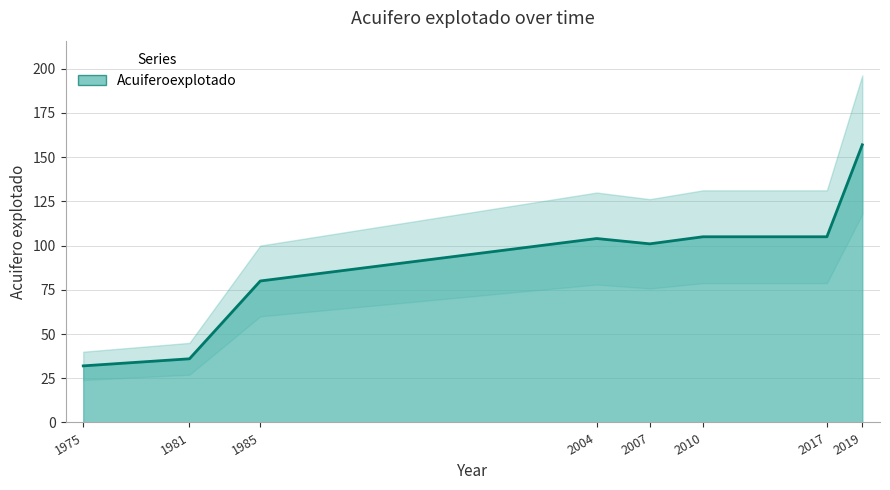

Read the value at 2019.

157